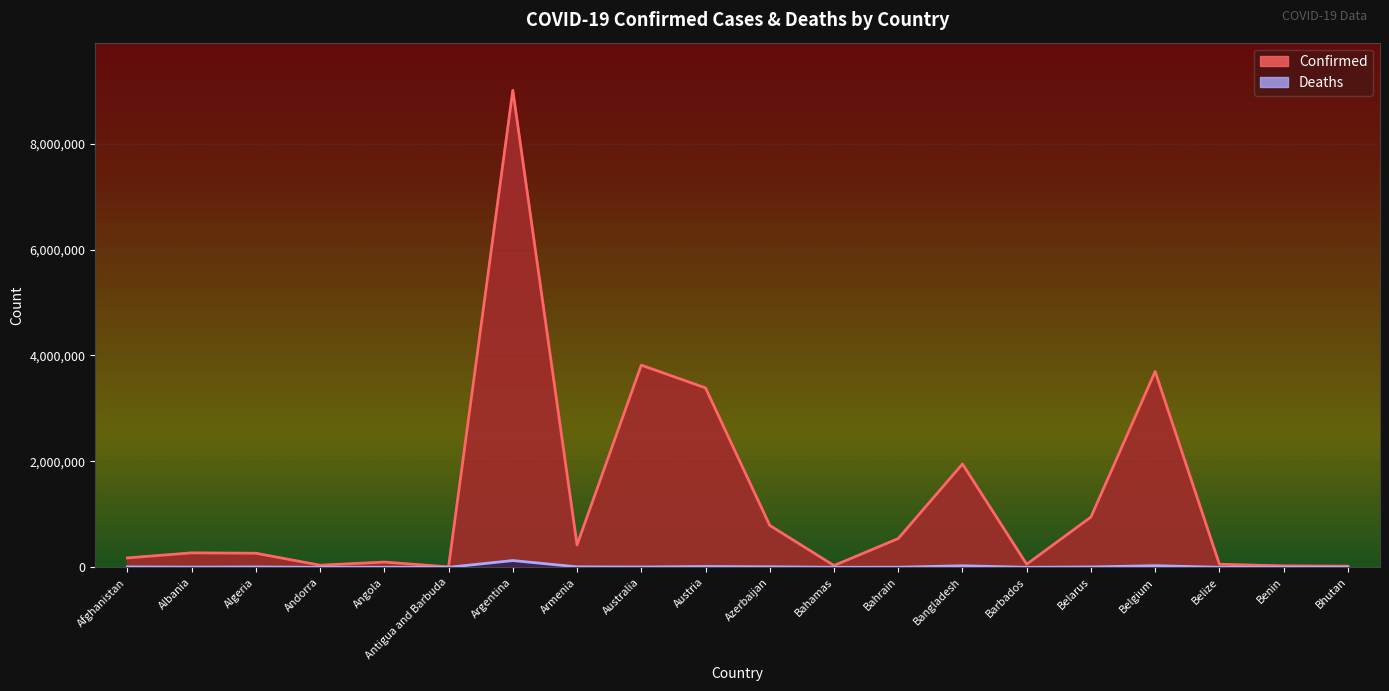

Is it true that Confirmed equals 1950465 at Bangladesh?

True